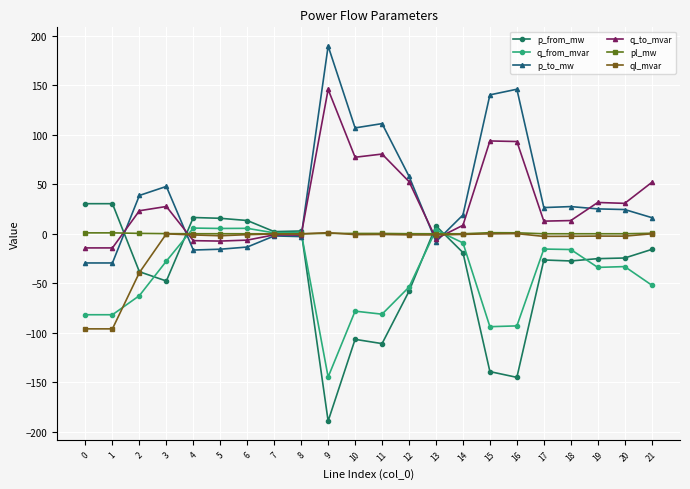

Where is ql_mvar nearest to the value -47?

2